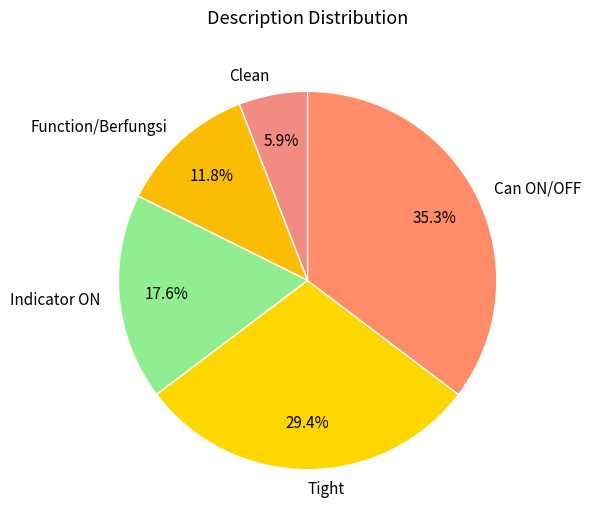

To the nearest percent, what is the difference between the Can ON/OFF and Tight slice percentages?

6%